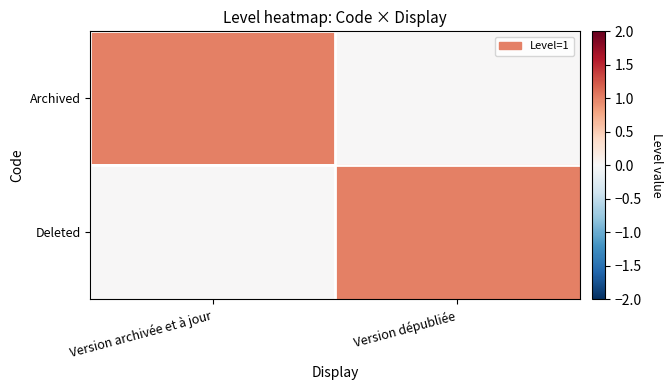

Reading left to right, list all the values displayed in this chart.

Archived: Version archivée et à jour=1	Version dépubliée=0
Deleted: Version archivée et à jour=0	Version dépubliée=1